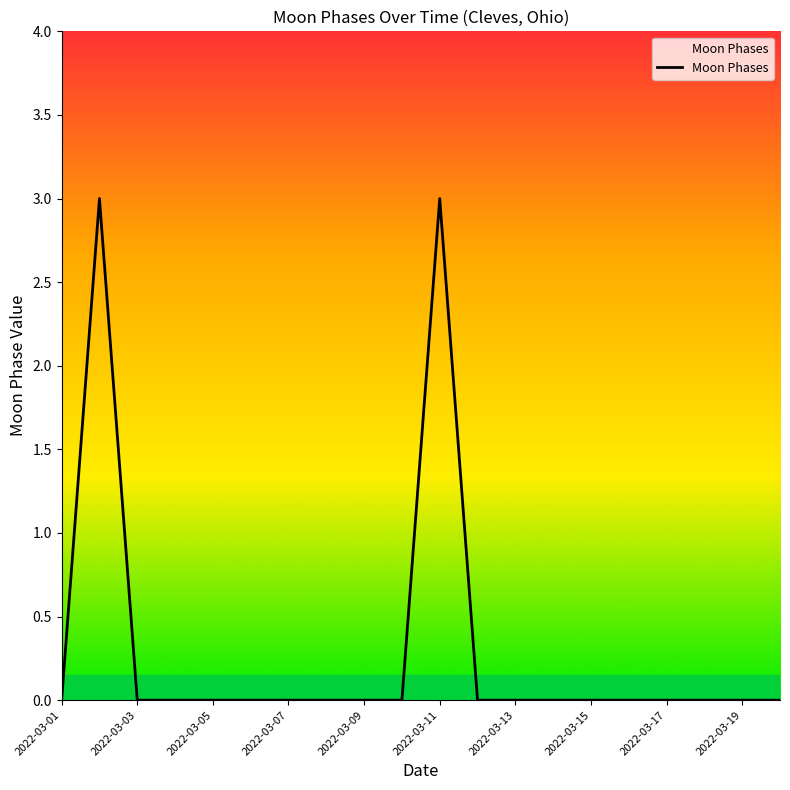

What is the maximum value shown in the chart?

3